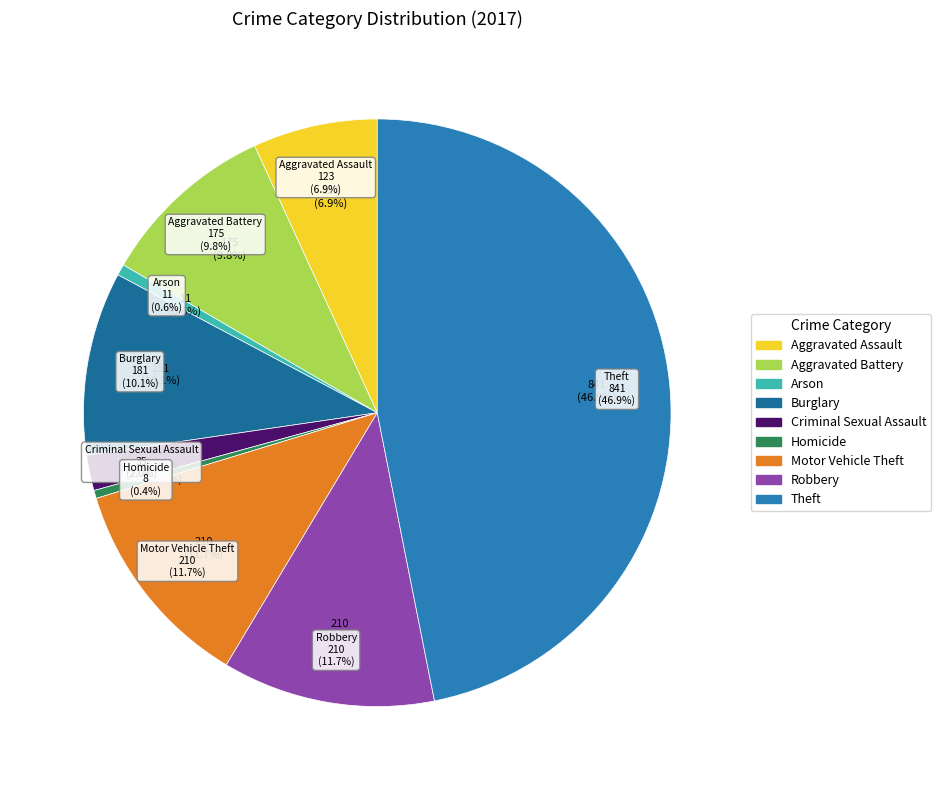

How many segments does this pie chart have?

9